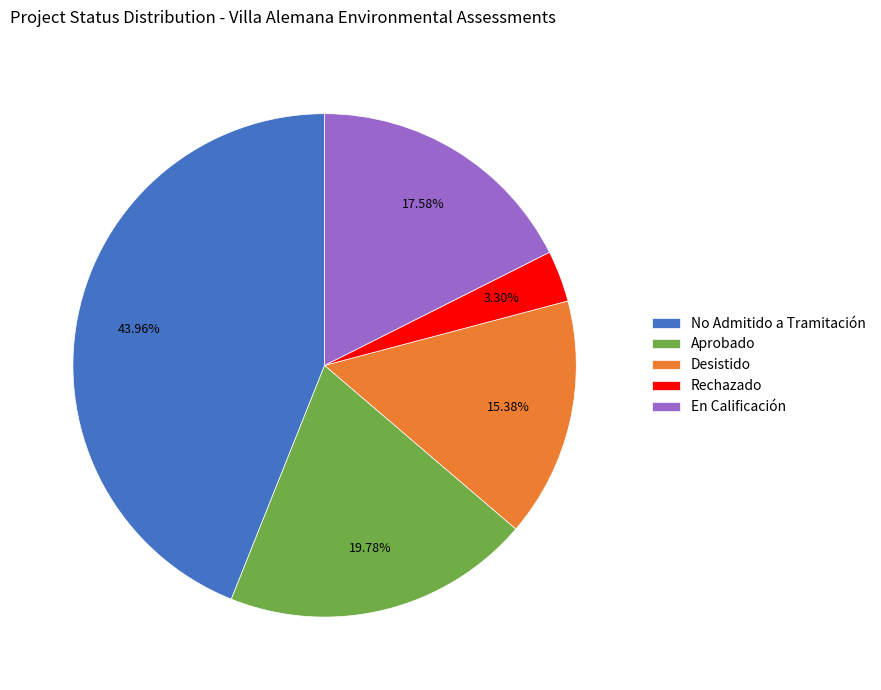

Count the number of slices in the pie.

5